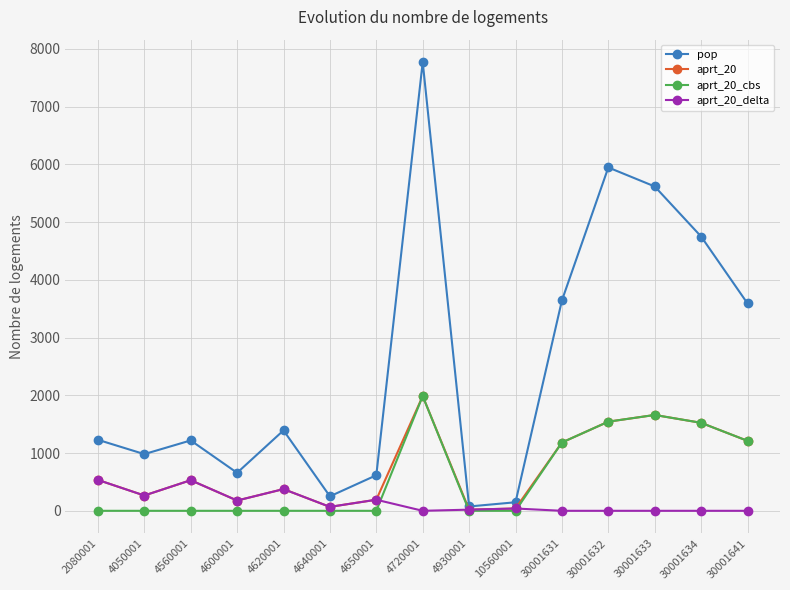

What is the value of the aprt_20_delta point at the 7th from the left?

192